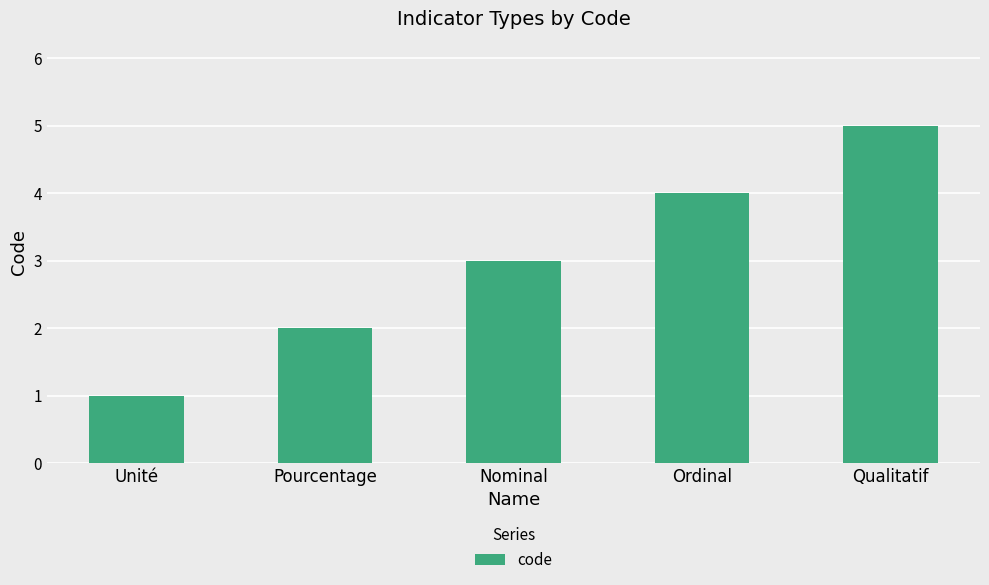

Which has a higher value, Qualitatif or Unité?

Qualitatif